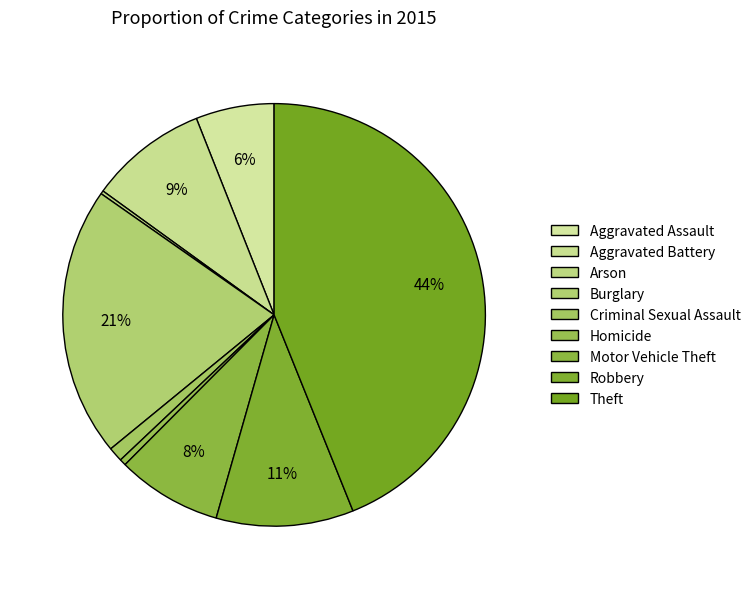

How many segments does this pie chart have?

9